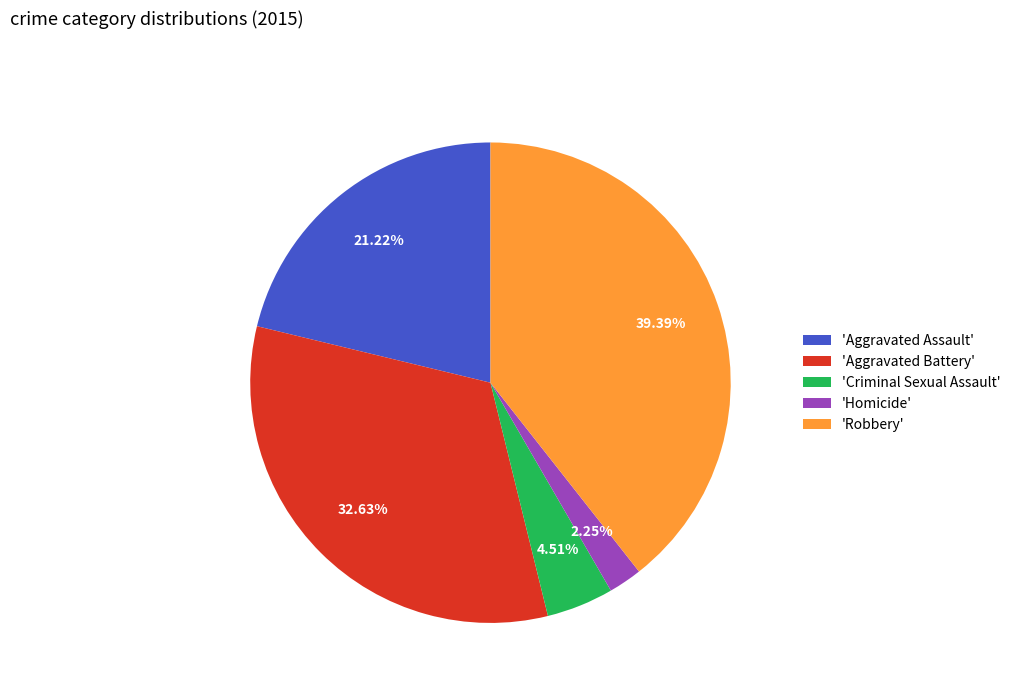

Do 'Criminal Sexual Assault' and 'Aggravated Battery' together represent more than half of the pie?

No